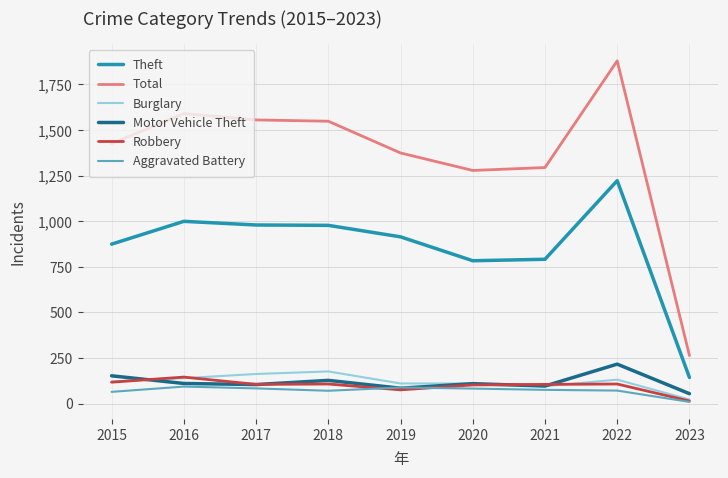

What value does the Burglary series have at 2021?

95